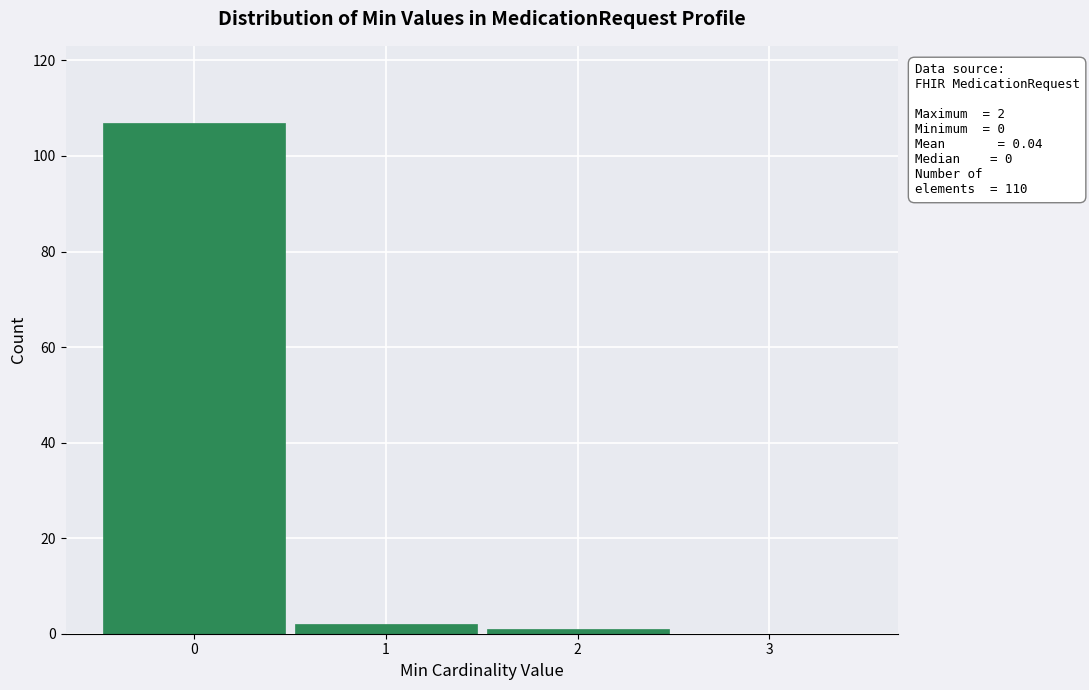

Over which range of the x-axis is the bar tallest?

-0.5 to 0.5